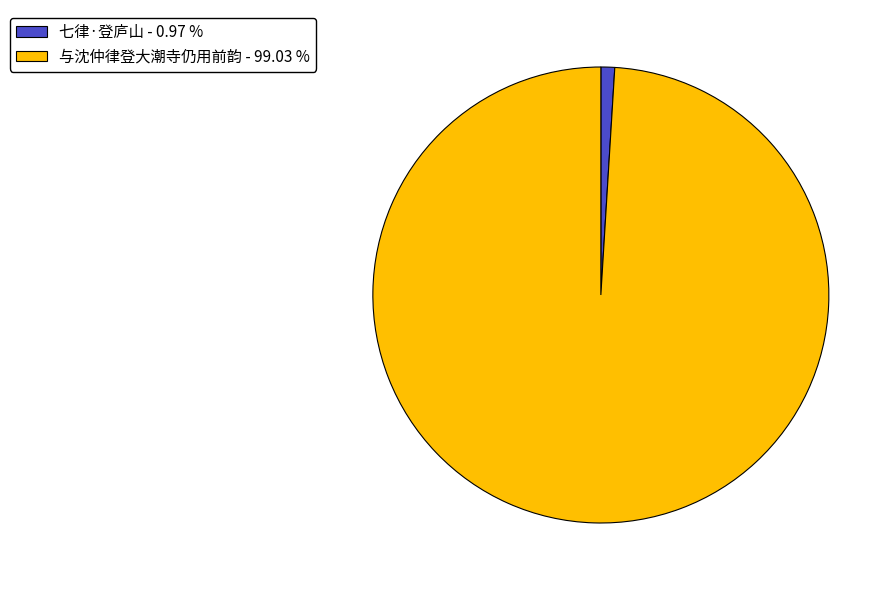

What is the largest slice in the pie chart?

与沈仲律登大潮寺仍用前韵